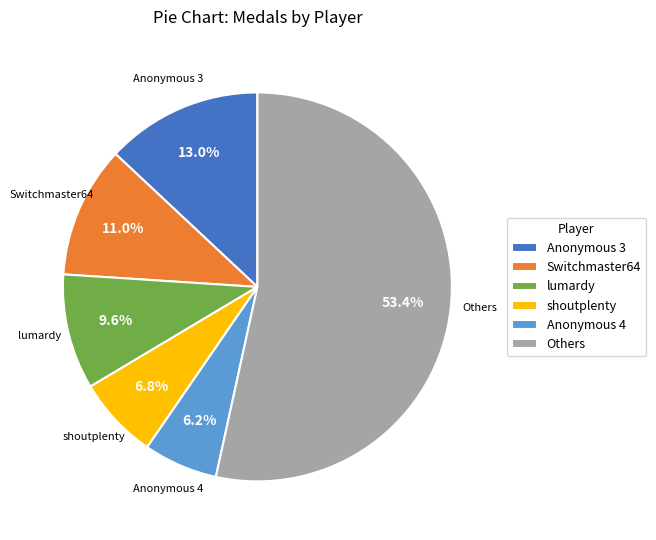

What portion of the pie excludes Anonymous 3?

87.0%